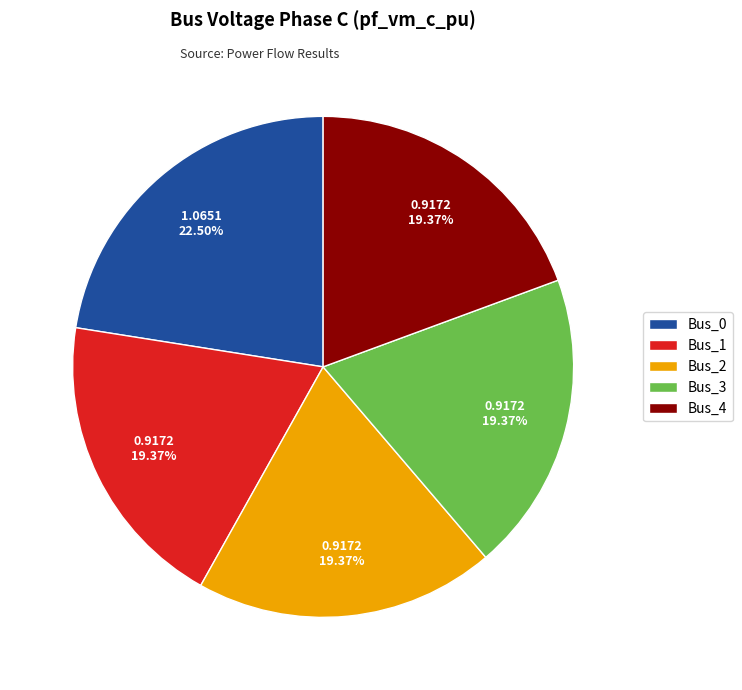

To the nearest percent, what percentage of the pie is Bus_4?

19%